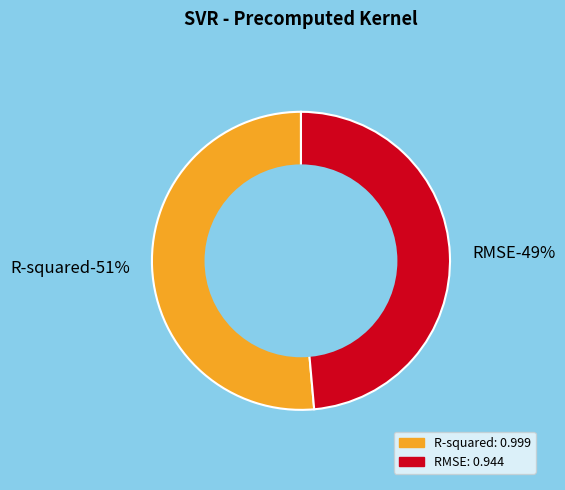

How many slices are in this pie chart?

2